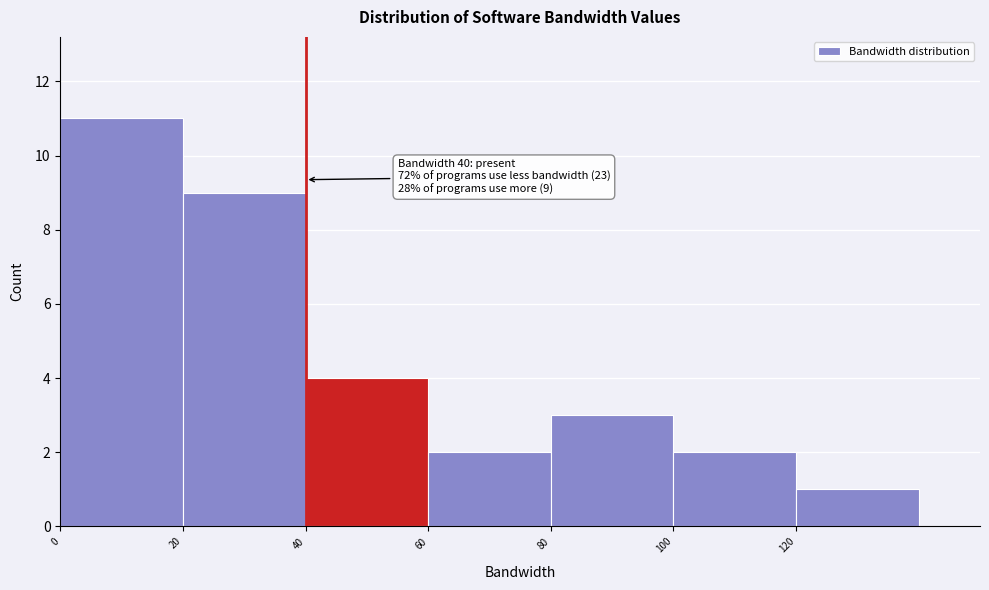

Over which range of the x-axis is the bar tallest?

0 to 20